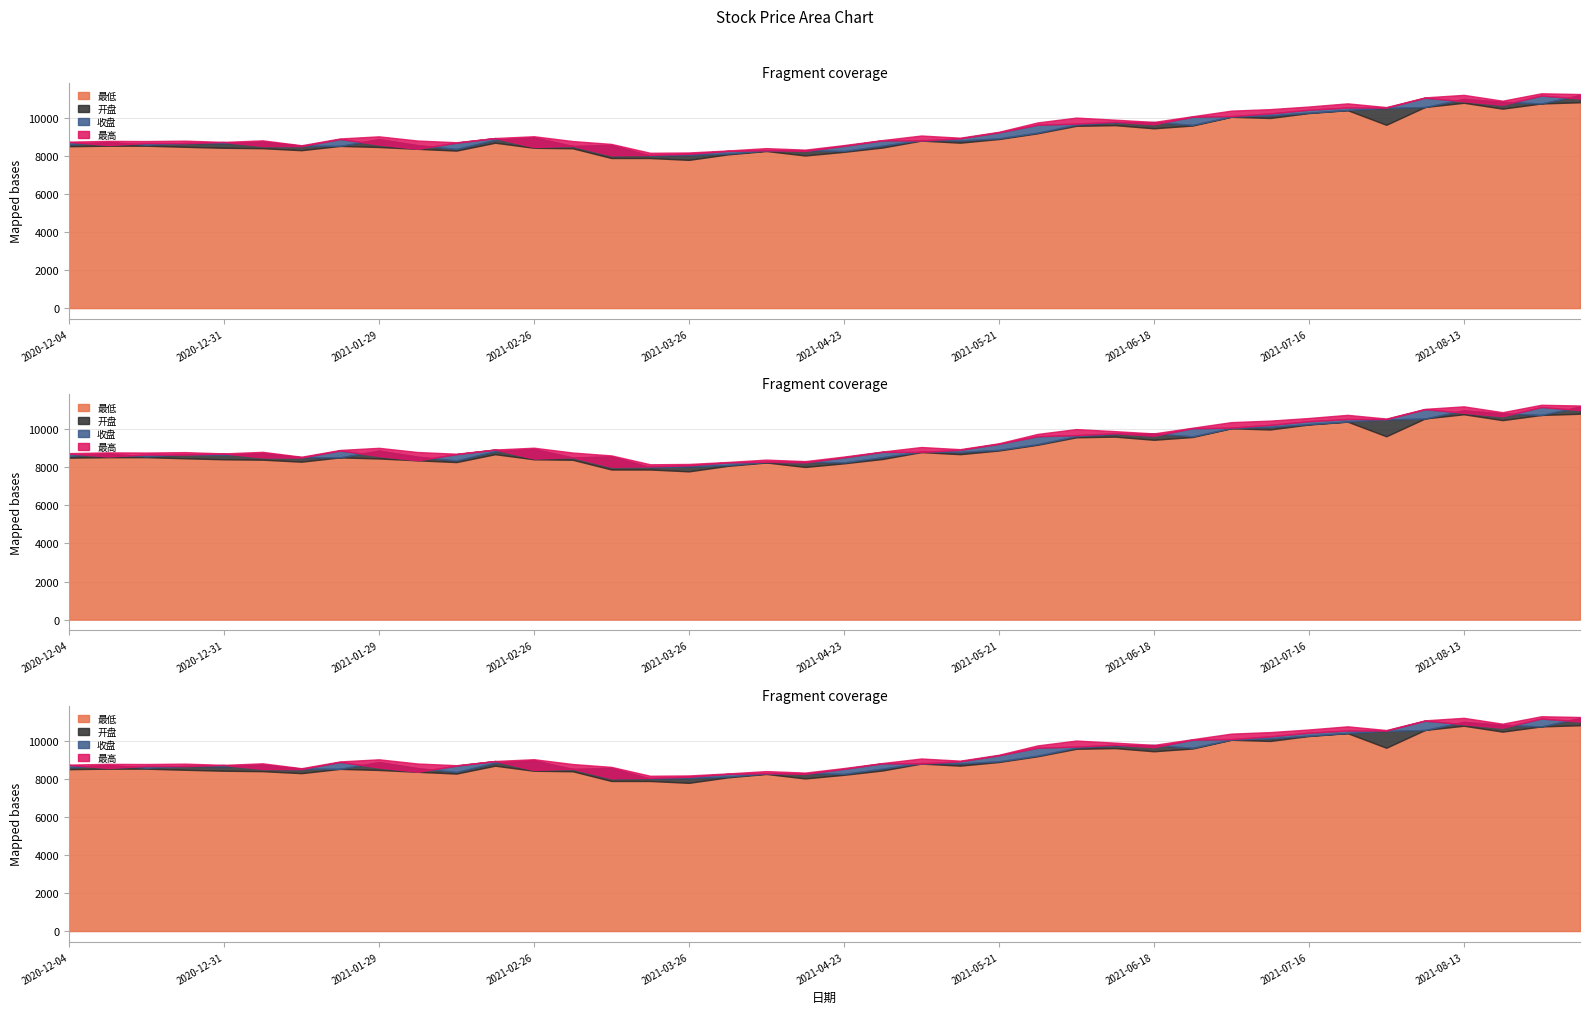

What is the difference between the highest and lowest values at 2021-04-09?

150.7